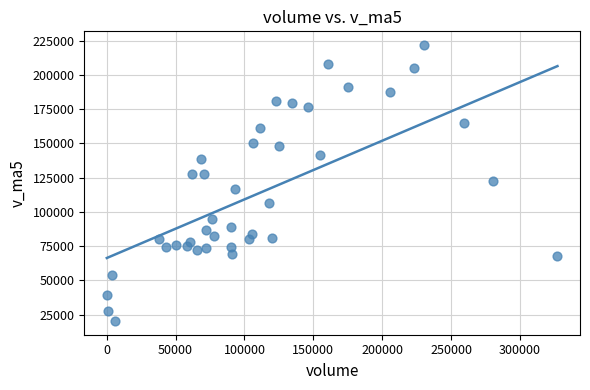

What is the range of Y values (max minus min)?

201191.2